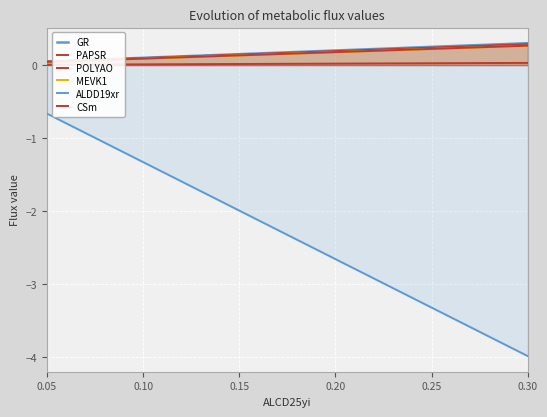

True or false: PAPSR and POLYAO cross at least once.

False